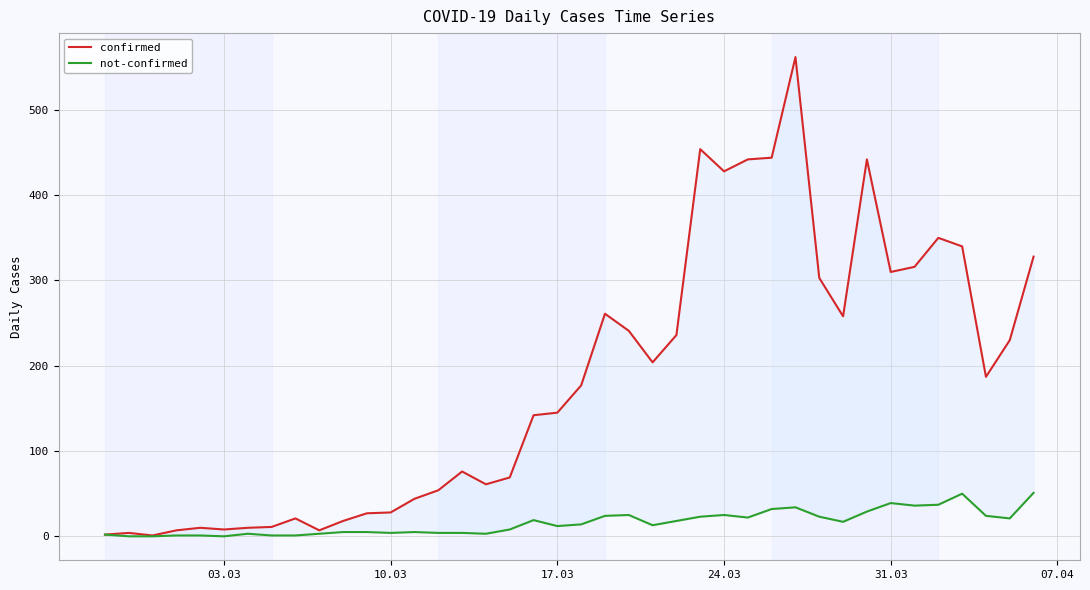

What is the maximum value for confirmed?

562